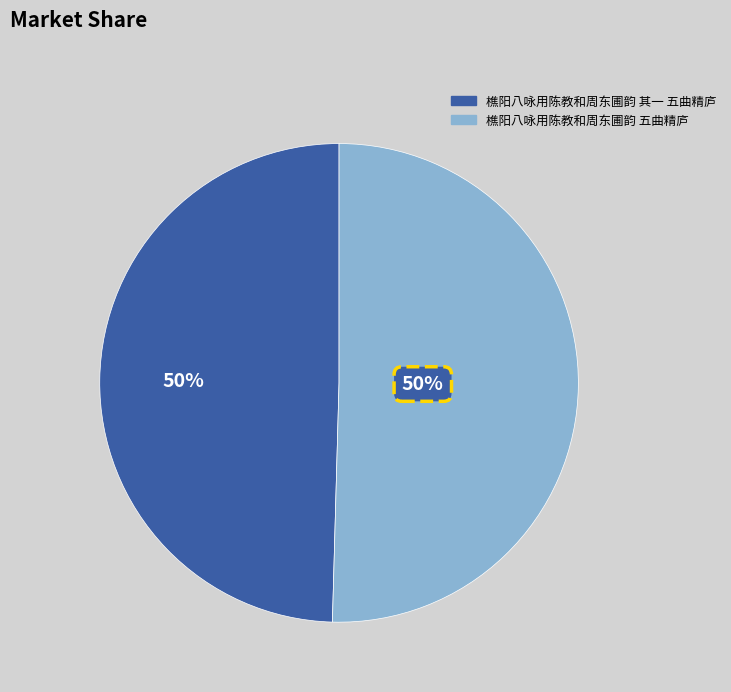

To the nearest percent, what is the average slice percentage?

50%